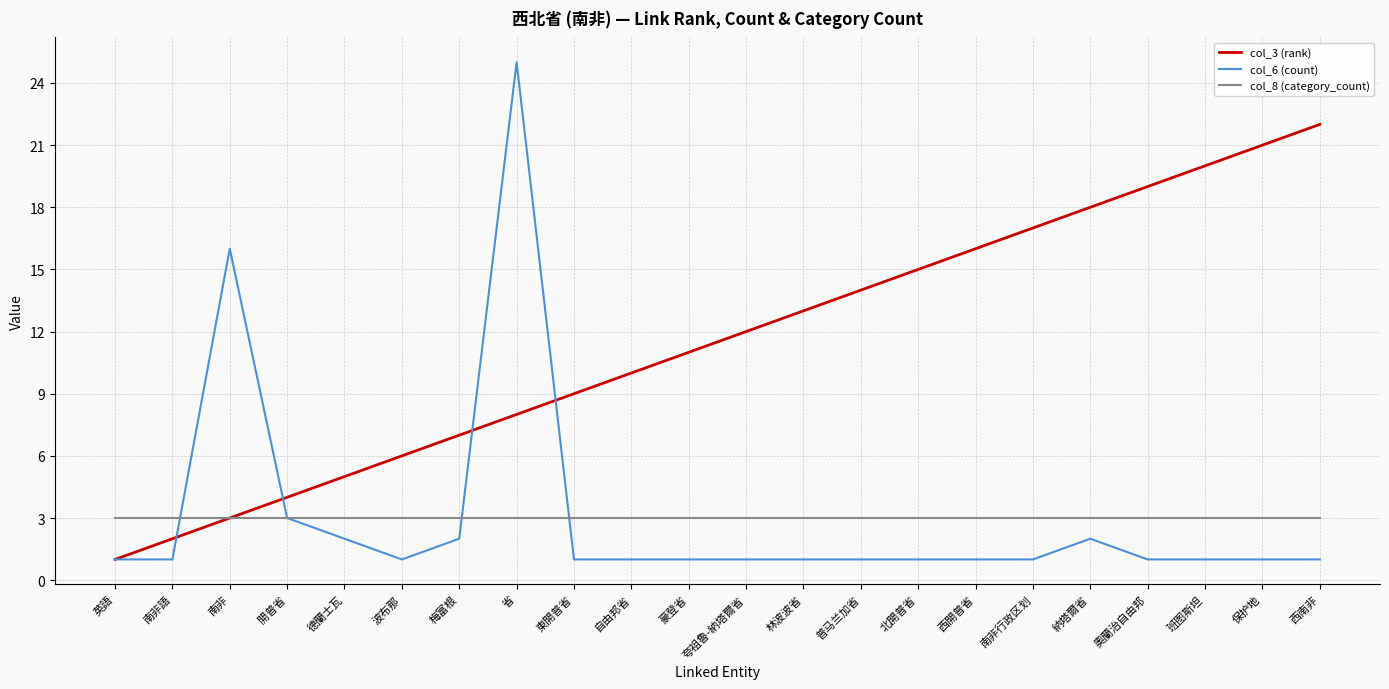

List the series in order of their peak value, highest first.

col_6 (count), col_3 (rank), col_8 (category_count)